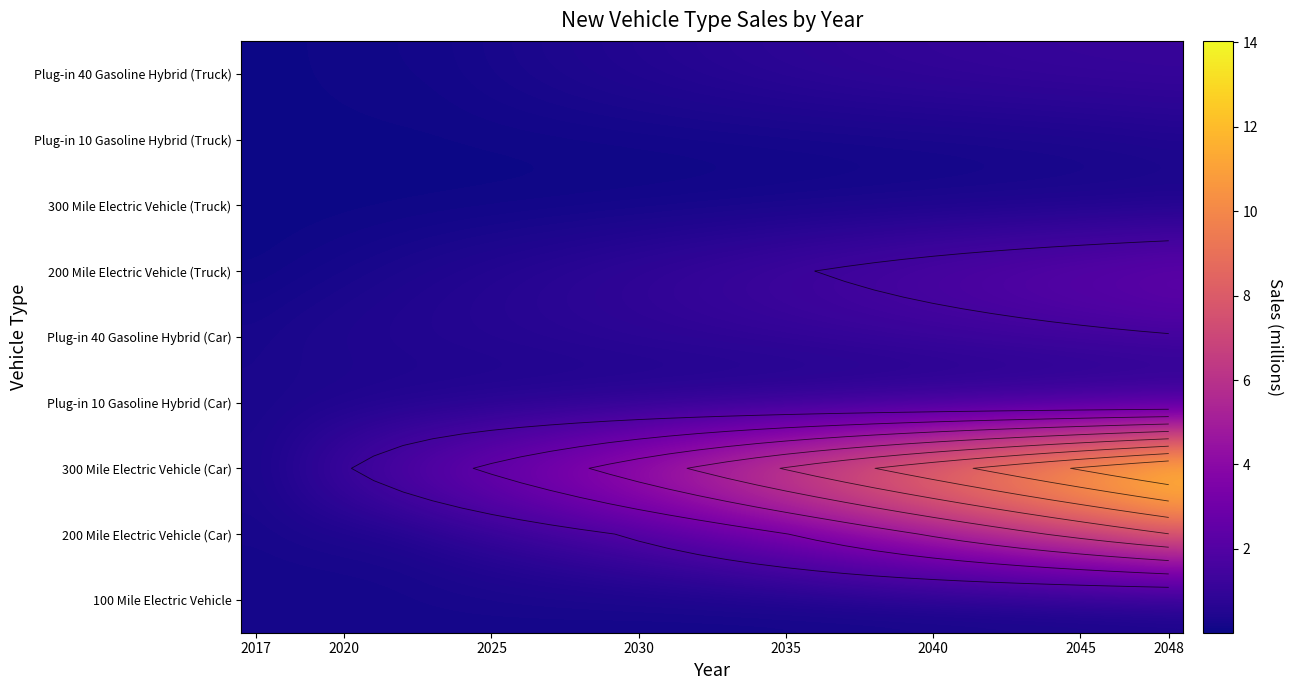

Which series has the largest total across all categories?

300 Mile Electric Vehicle (Car)